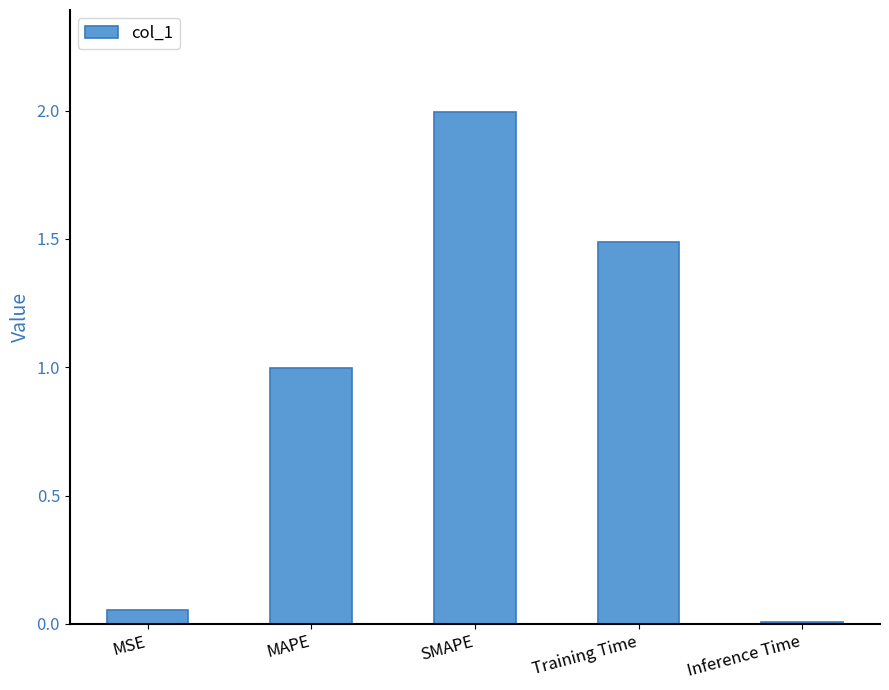

What is the sum of the values at MAPE and Inference Time?

1.0